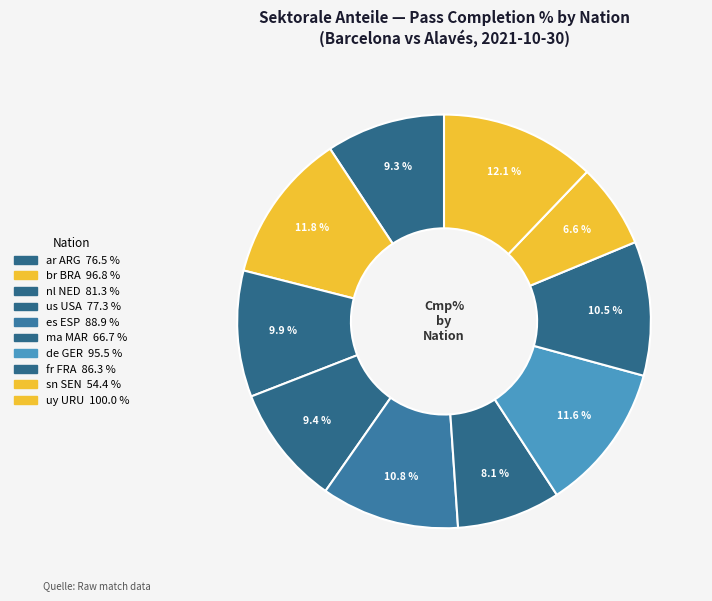

How much of the chart is everything except ma MAR?

91.9%